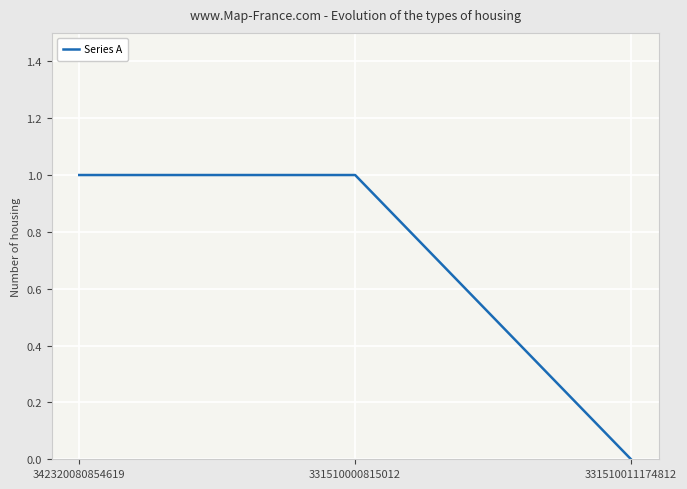

Between 331510011174812 and 331510000815012, which is larger?

331510000815012